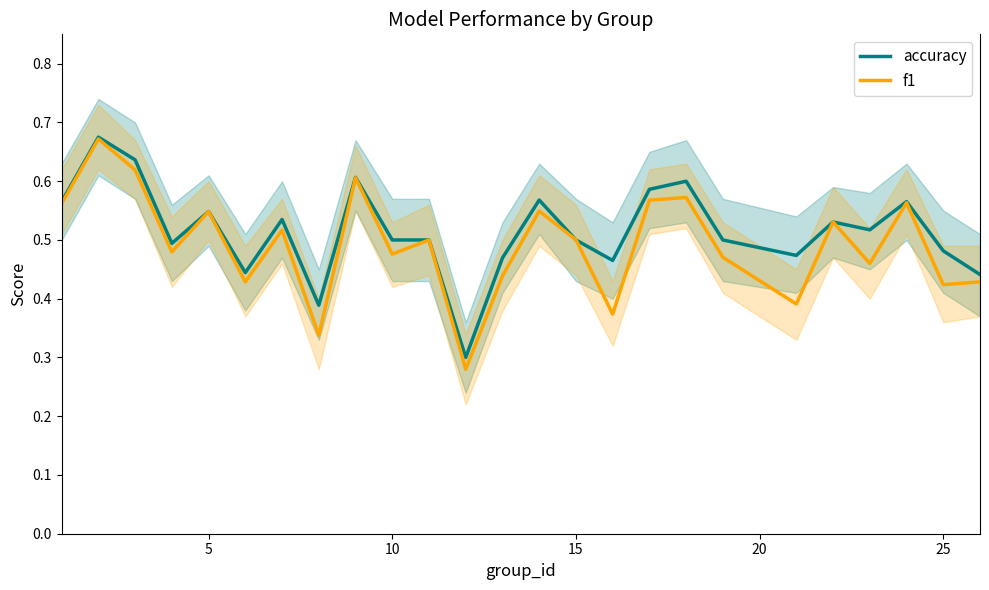

What is the smallest value displayed?

0.3